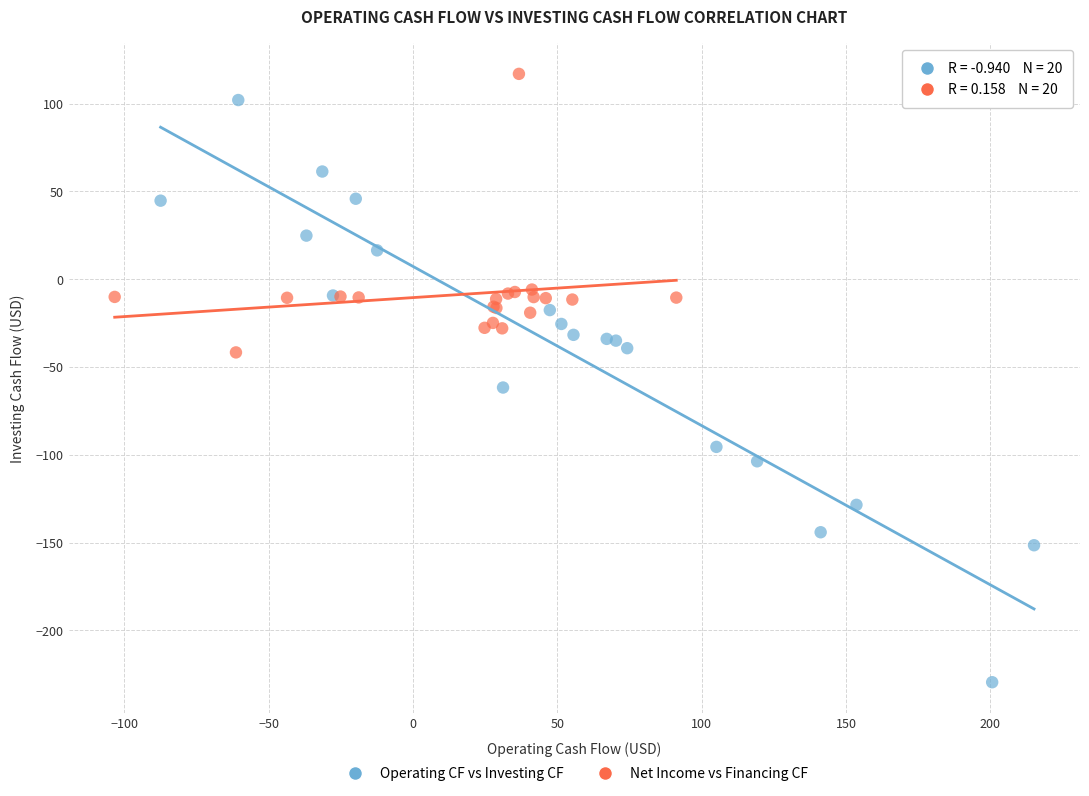

What are all the series names shown in the legend?

Operating CF vs Investing CF, Net Income vs Financing CF